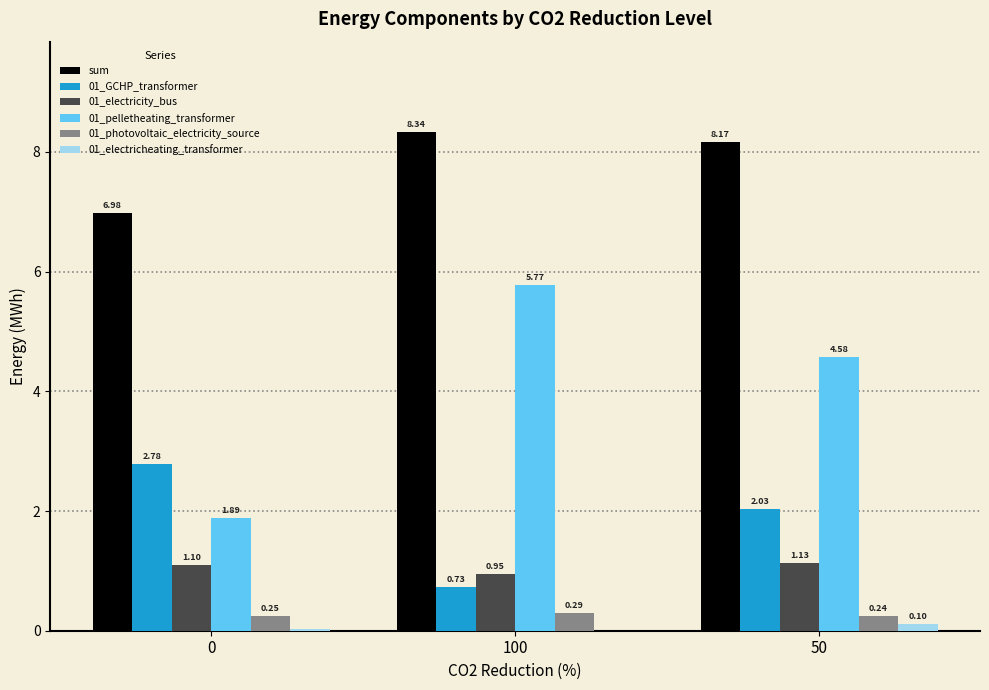

Which series changed the most between 100 and 50?

01_GCHP_transformer